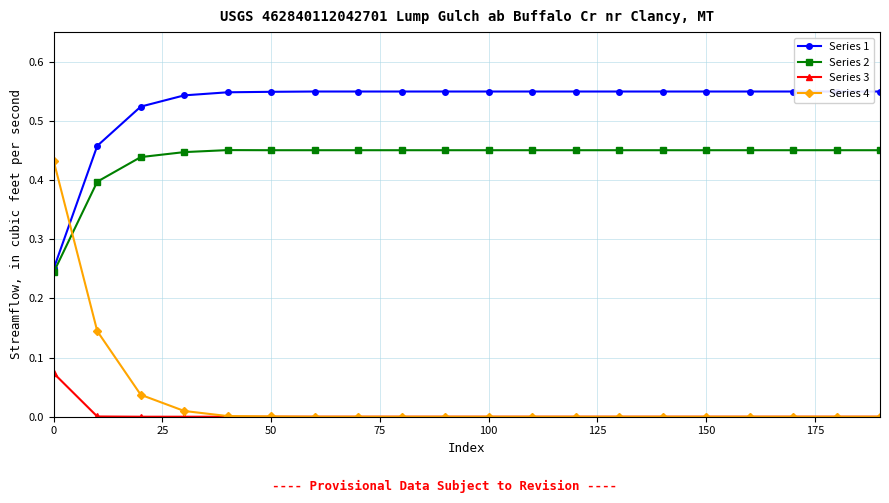

Which series ends up on top after the final intersection of Series 4 and Series 2?

Series 2